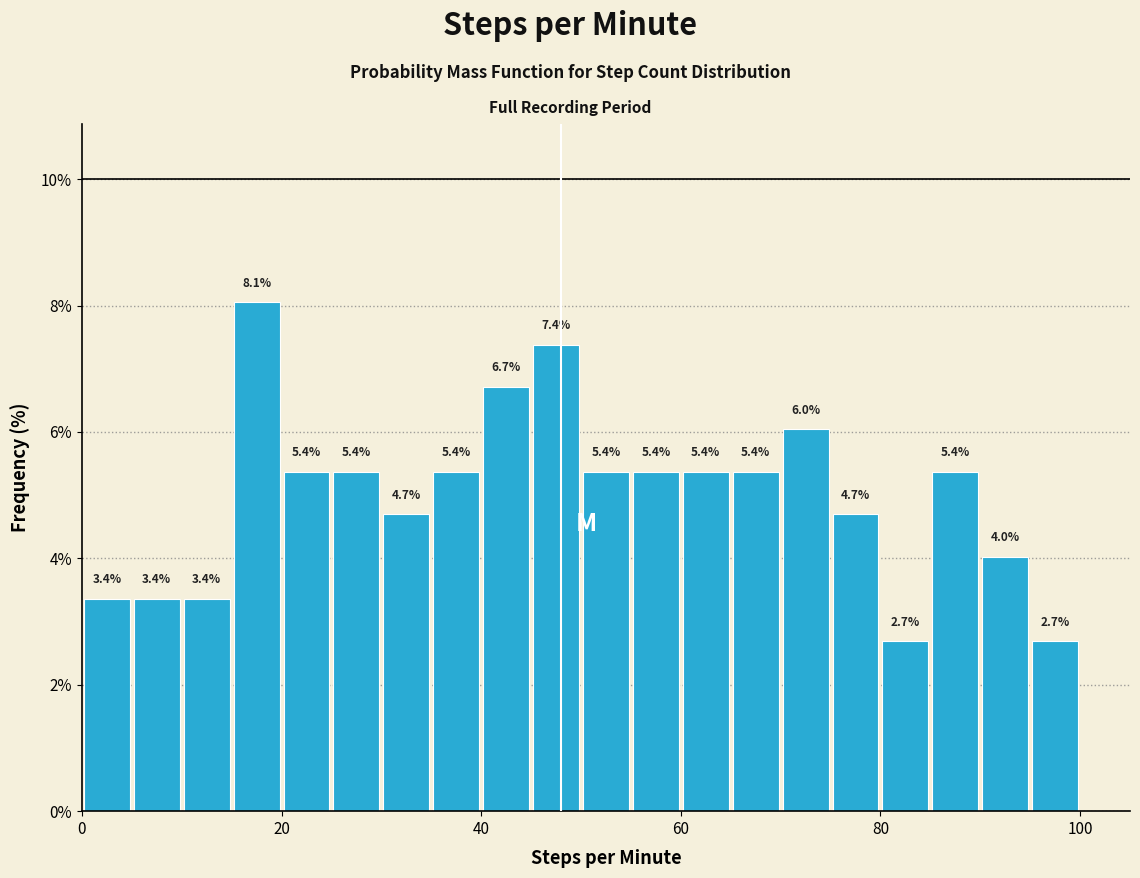

Around what value on the x-axis is the tallest bar? Give the approximate position of its centre, as read against the axis.

18